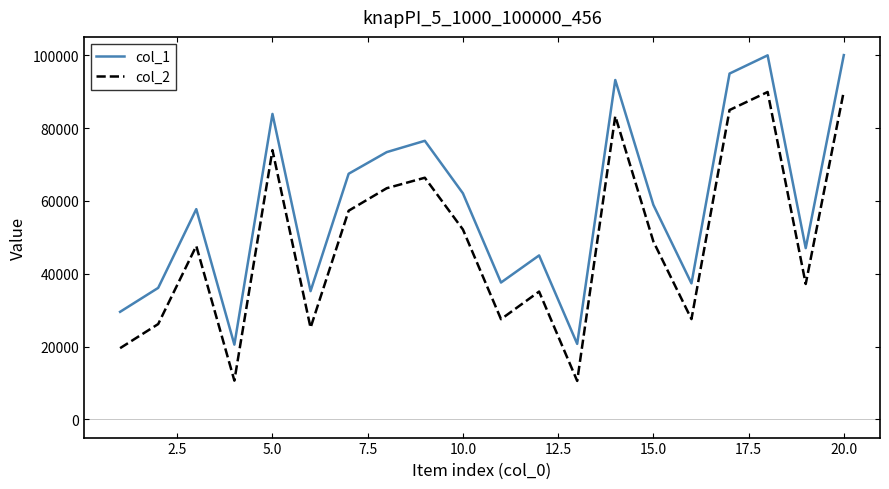

Which series has the largest total across all categories?

col_1